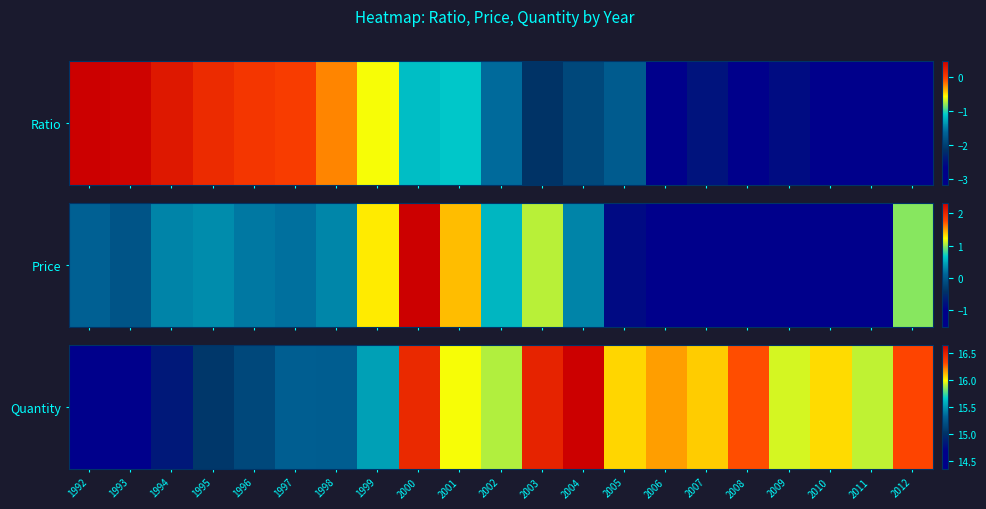

Which label corresponds to the smallest value in the chart?

1992